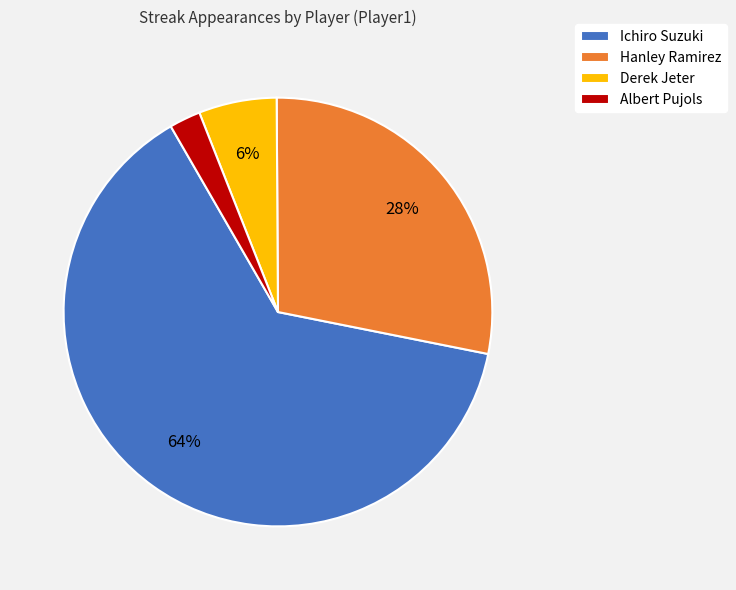

Combined, do Hanley Ramirez and Ichiro Suzuki account for over 50%?

Yes